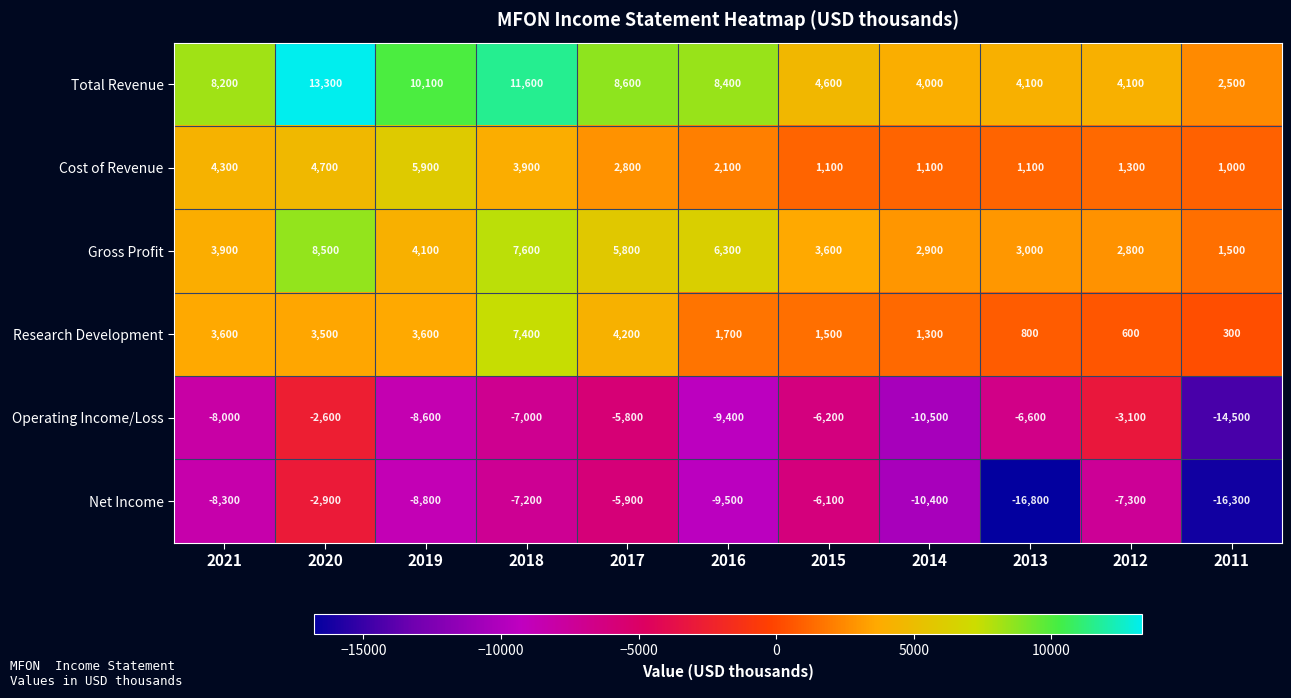

The Gross Profit series shows 9296 at 2017. True or false?

False